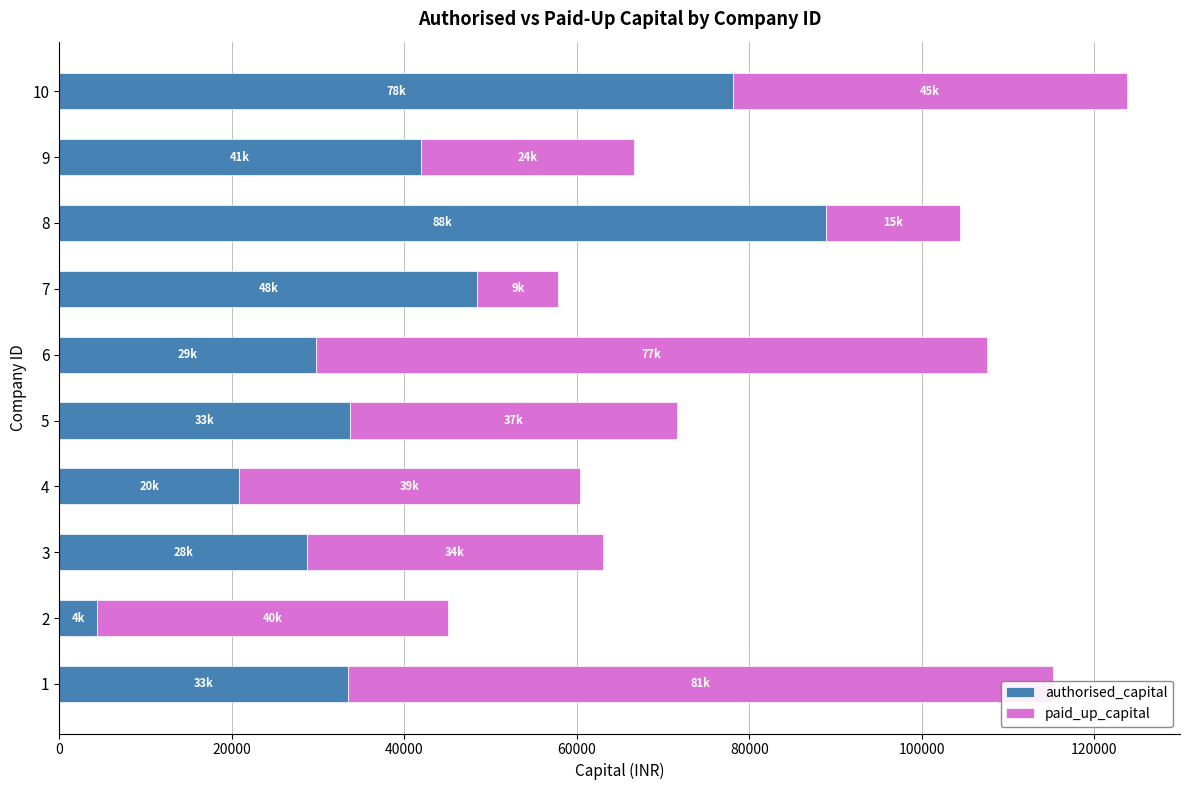

What is the sum of all paid_up_capital values?

407241